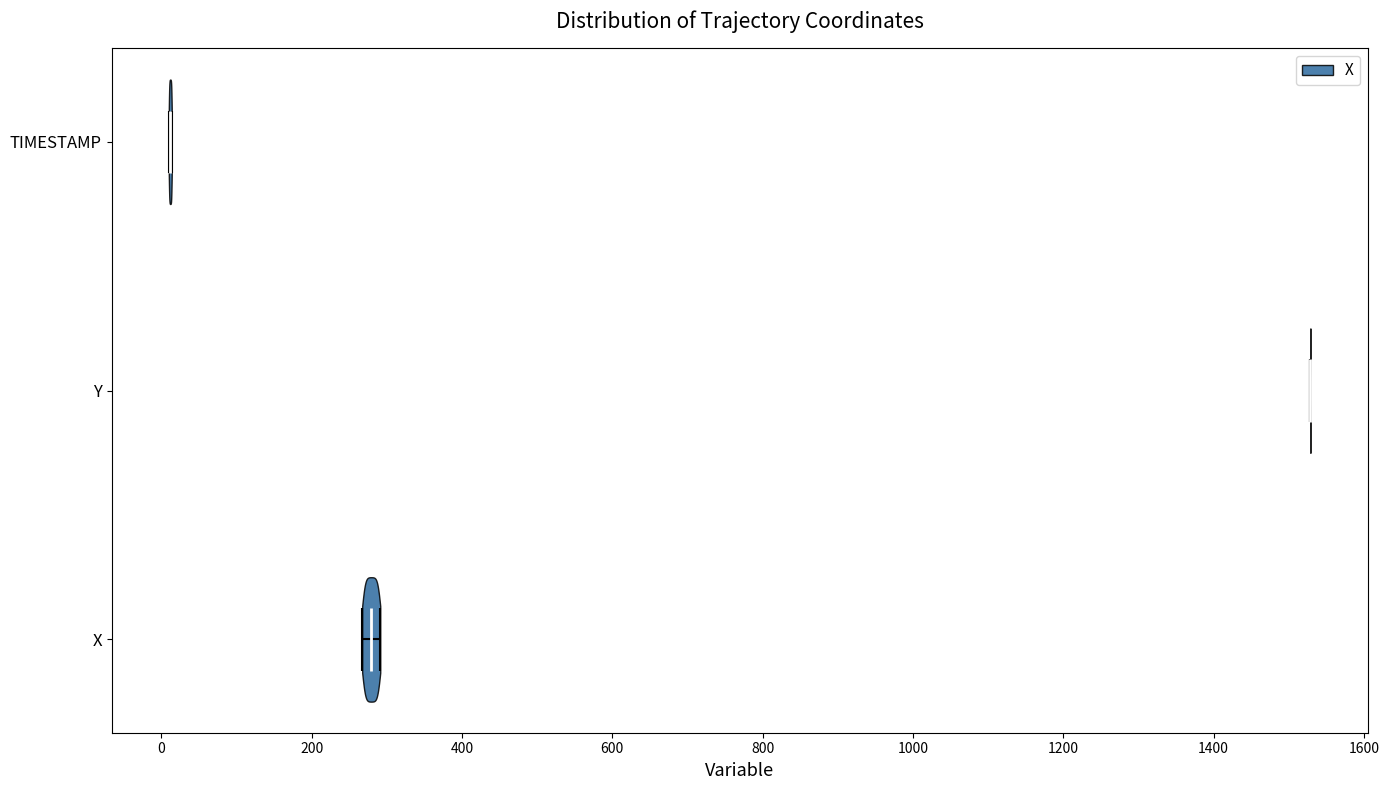

Where does the median line of the violin for Y sit on the x-axis? The values are not printed on the chart, so give them approximately, as read against the axis.

1520